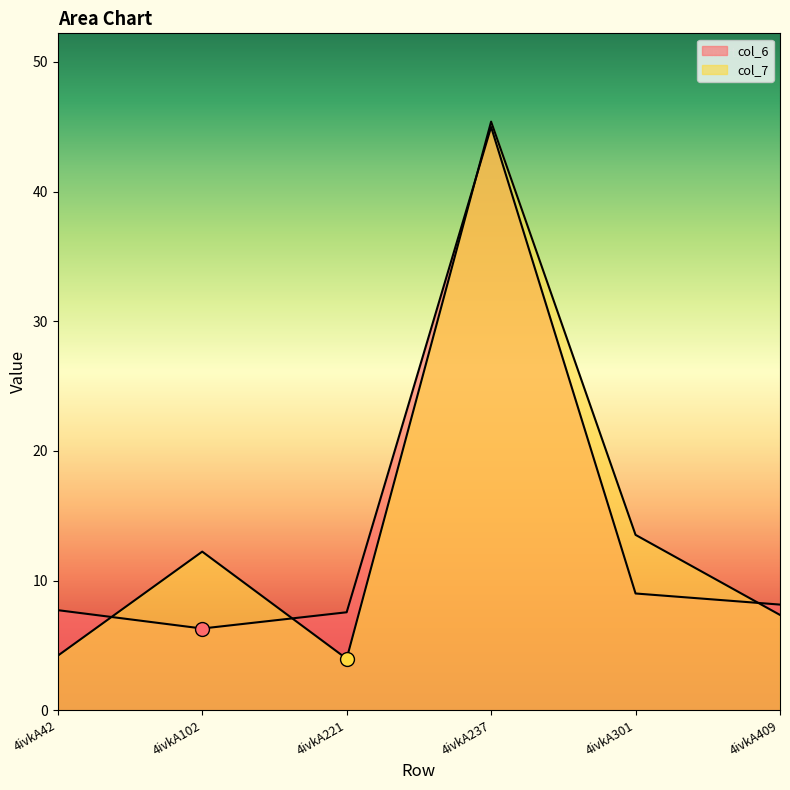

How many series are shown in this chart?

2